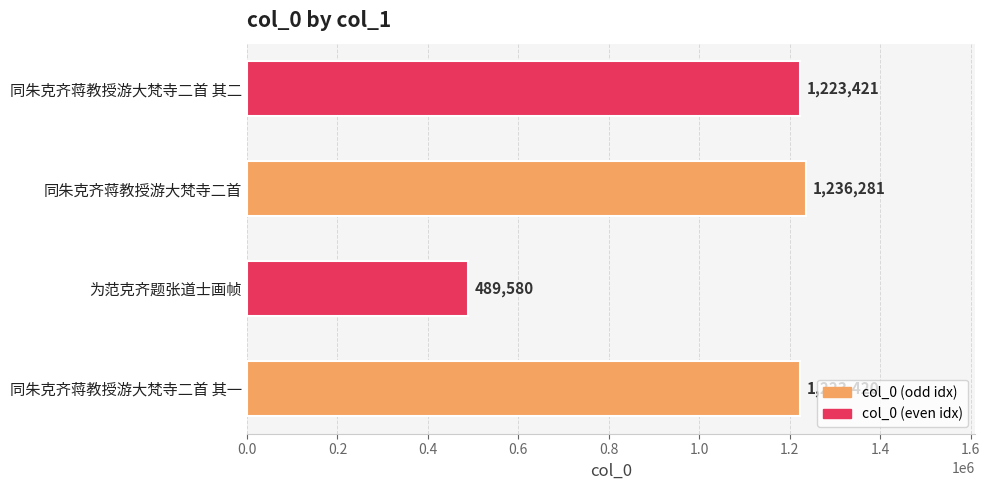

List the labels in order of value, smallest first.

为范克齐题张道士画帧, 同朱克齐蒋教授游大梵寺二首 其一, 同朱克齐蒋教授游大梵寺二首 其二, 同朱克齐蒋教授游大梵寺二首